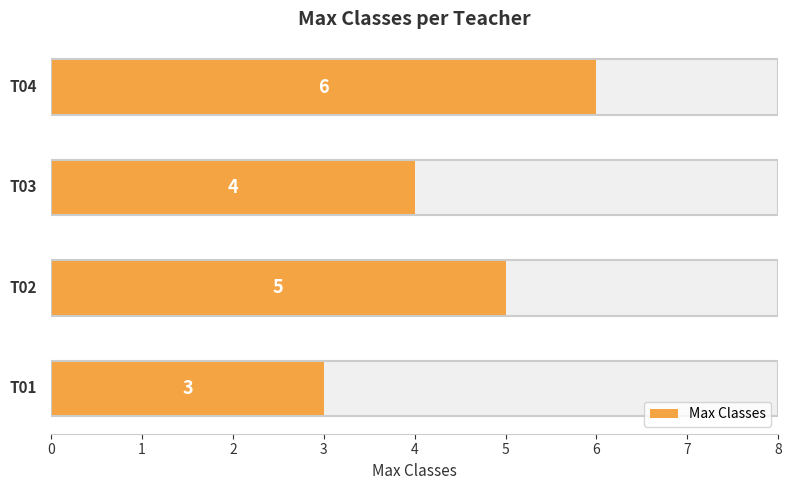

Rank the categories by value from lowest to highest.

0, 2, 1, 3